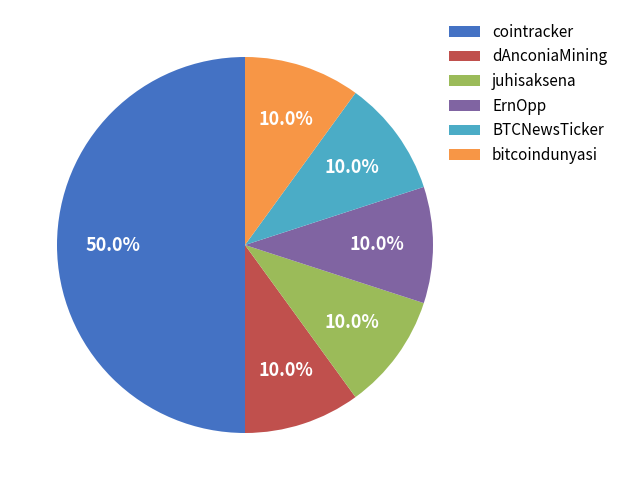

What is the largest slice in the pie chart?

cointracker